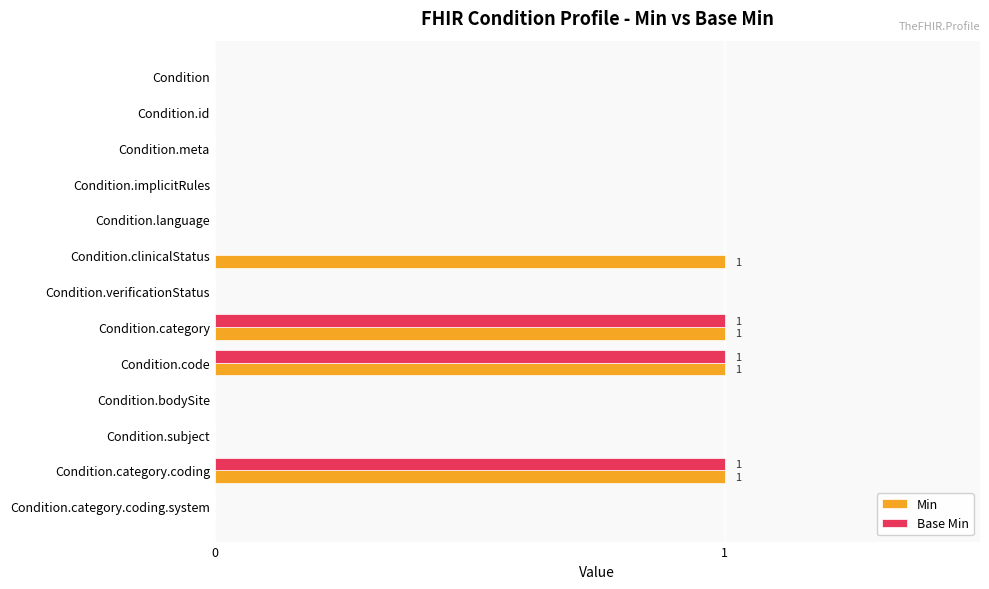

True or false: Base Min has a value of 2 at Condition.code.

False